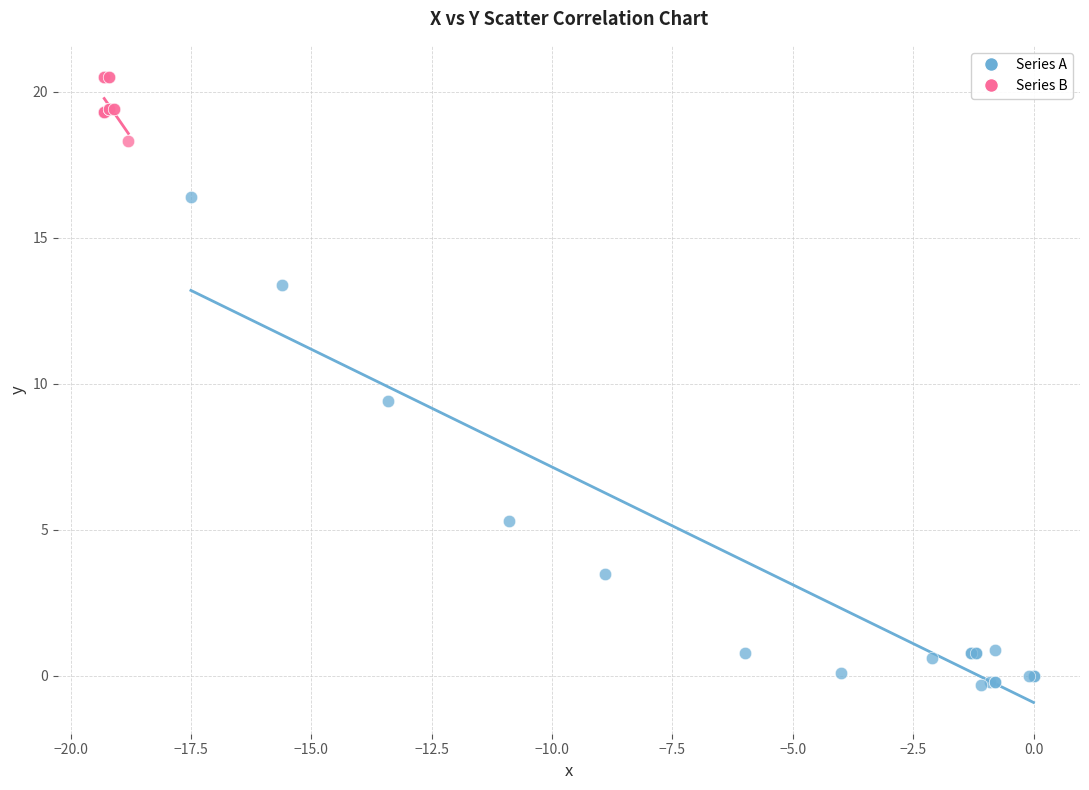

Which series has the widest spread of Y values?

Series A